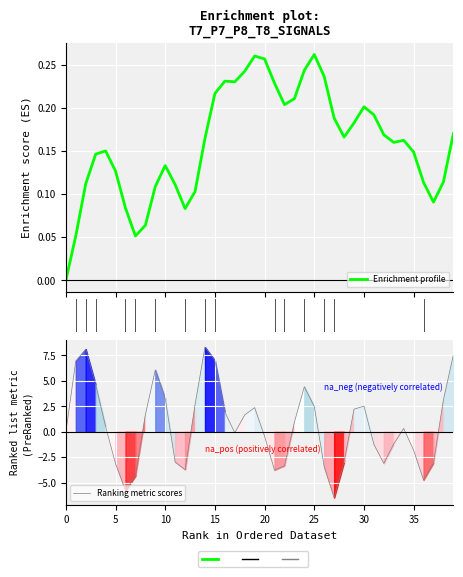

Which label corresponds to the smallest value in the chart?

27